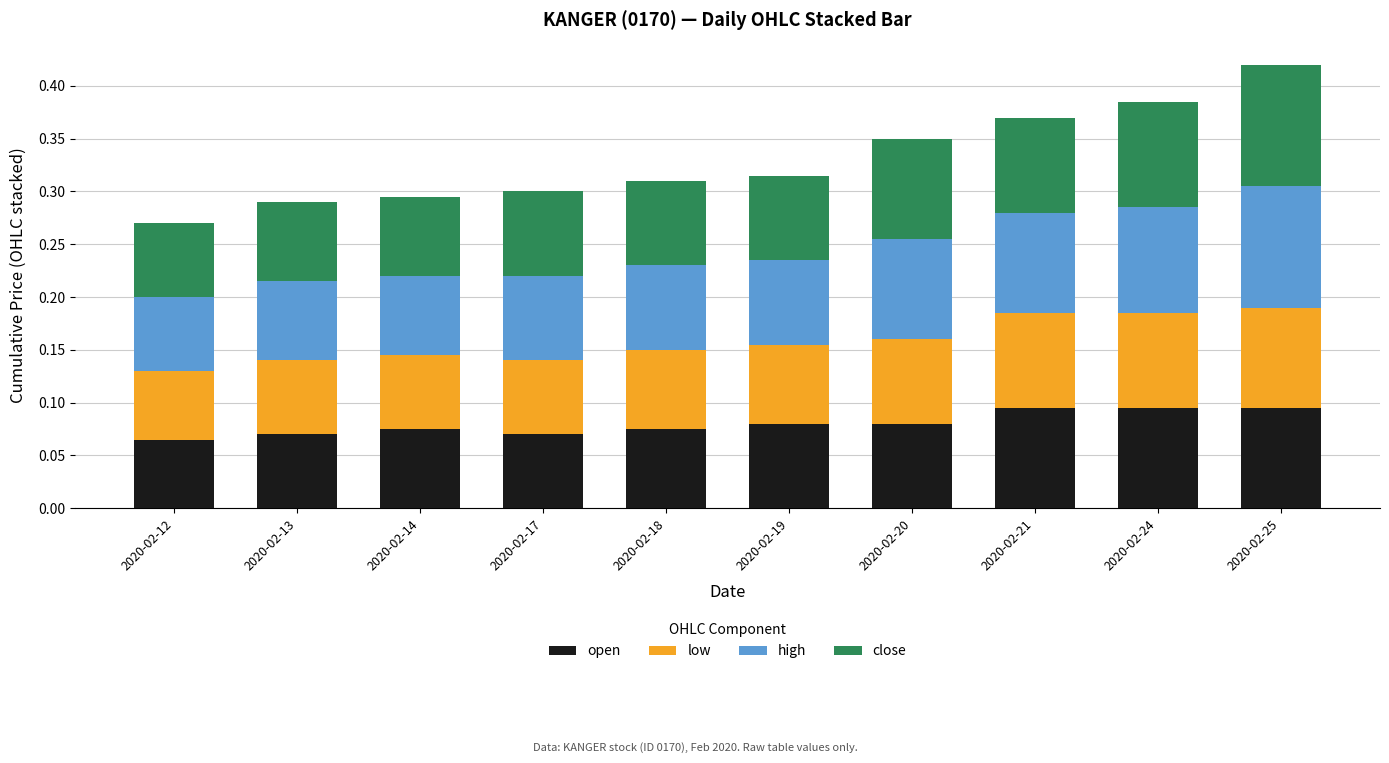

What is the total value across all series at 2020-02-24?

0.4